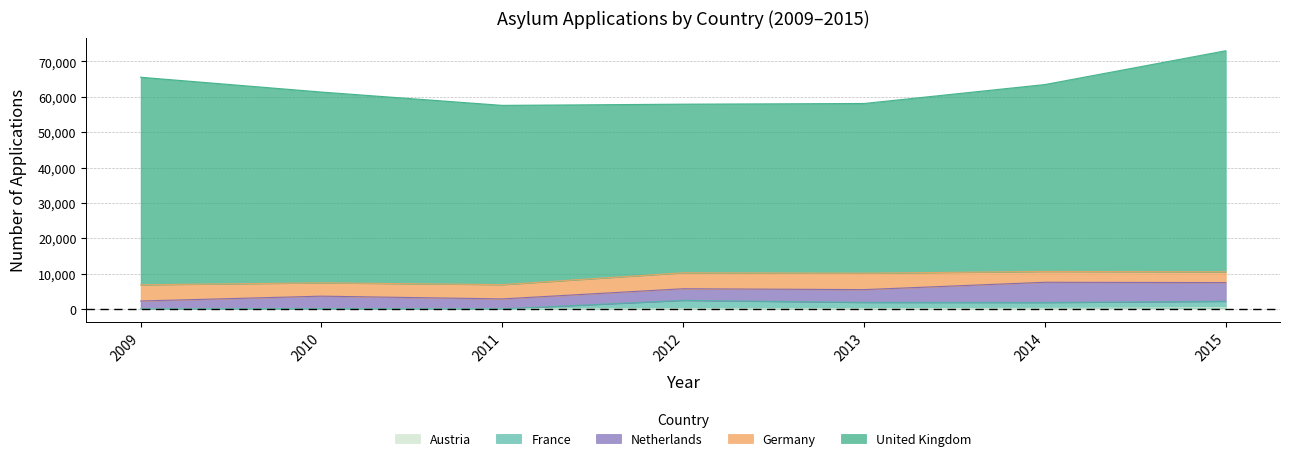

What is the difference between the United Kingdom values at 2009 and 2014?

5839